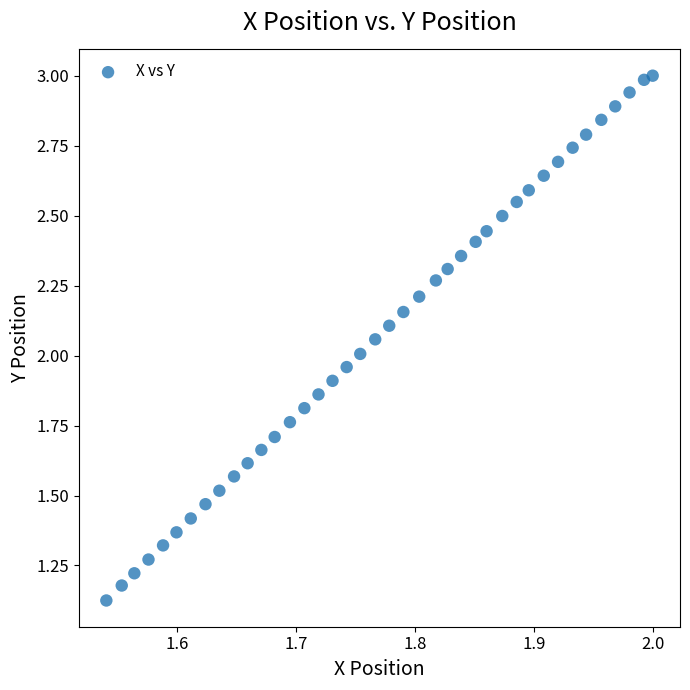

What is the range of X values (max minus min)?

0.5